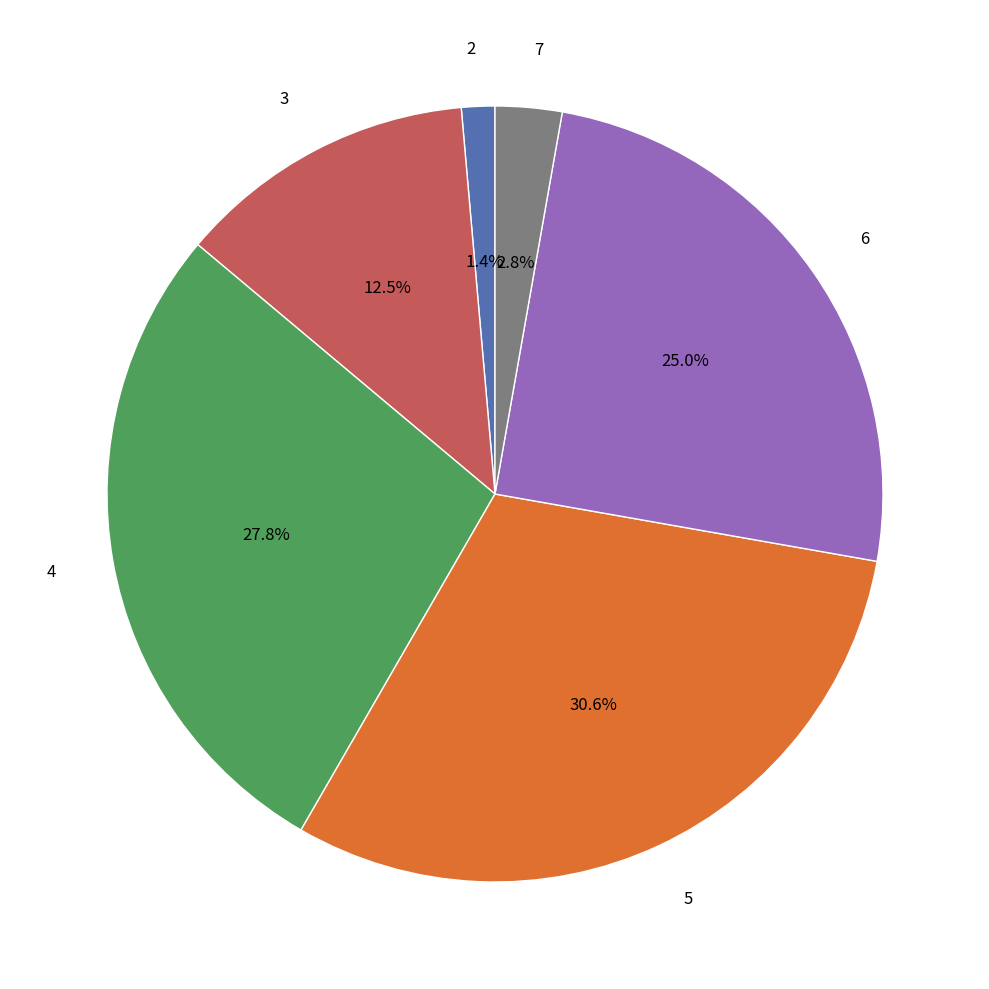

Which has a higher value, 2 or 4?

4